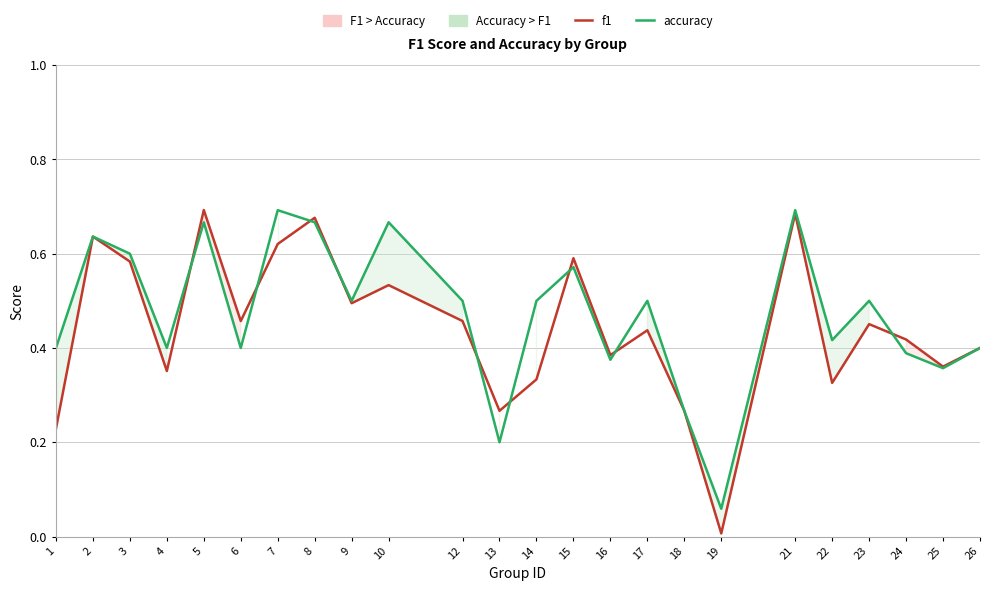

How many lines are shown in the chart?

2